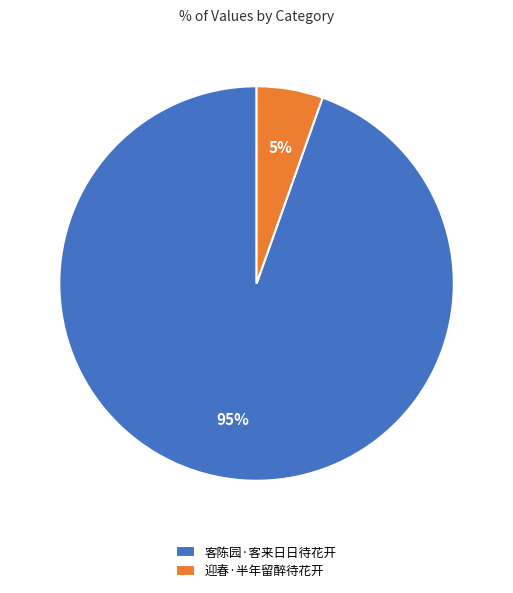

Is it true that 迎春·半年留醉待花开 is 1% of the pie?

False